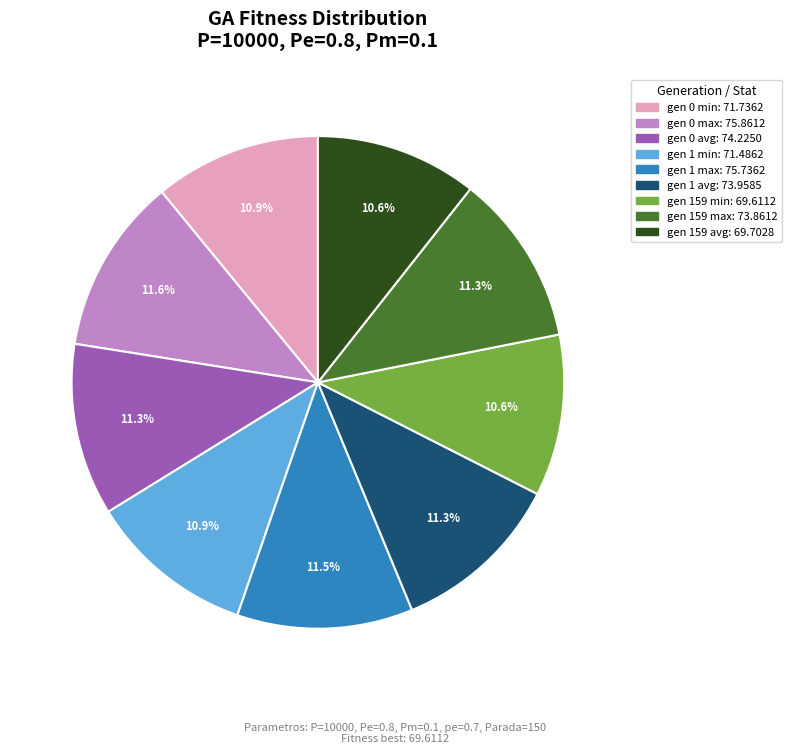

What percentage is the gen 159 avg slice, to the nearest percent?

11%